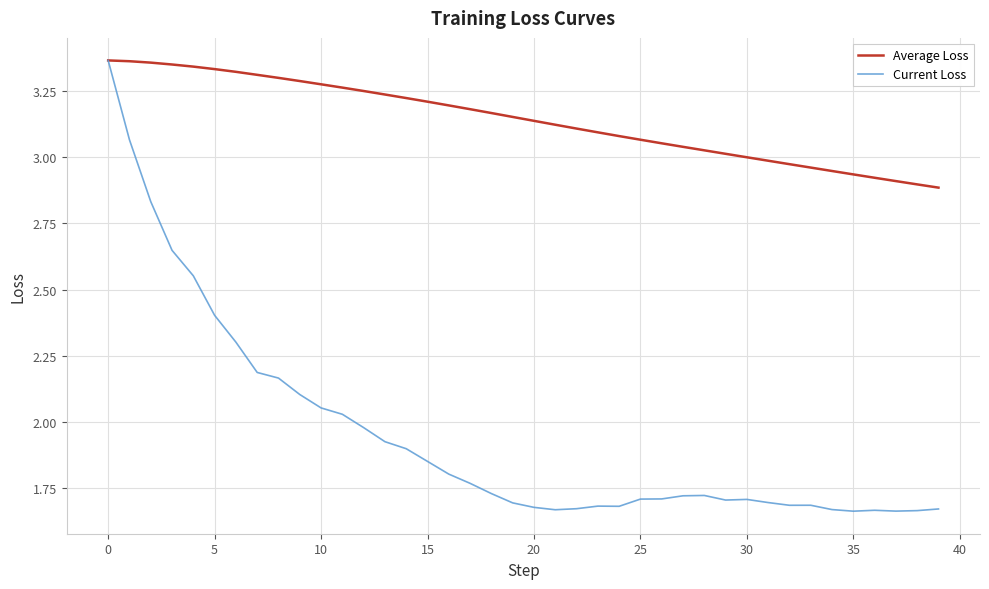

Rank the series by their average value, from lowest to highest.

Current Loss, Average Loss